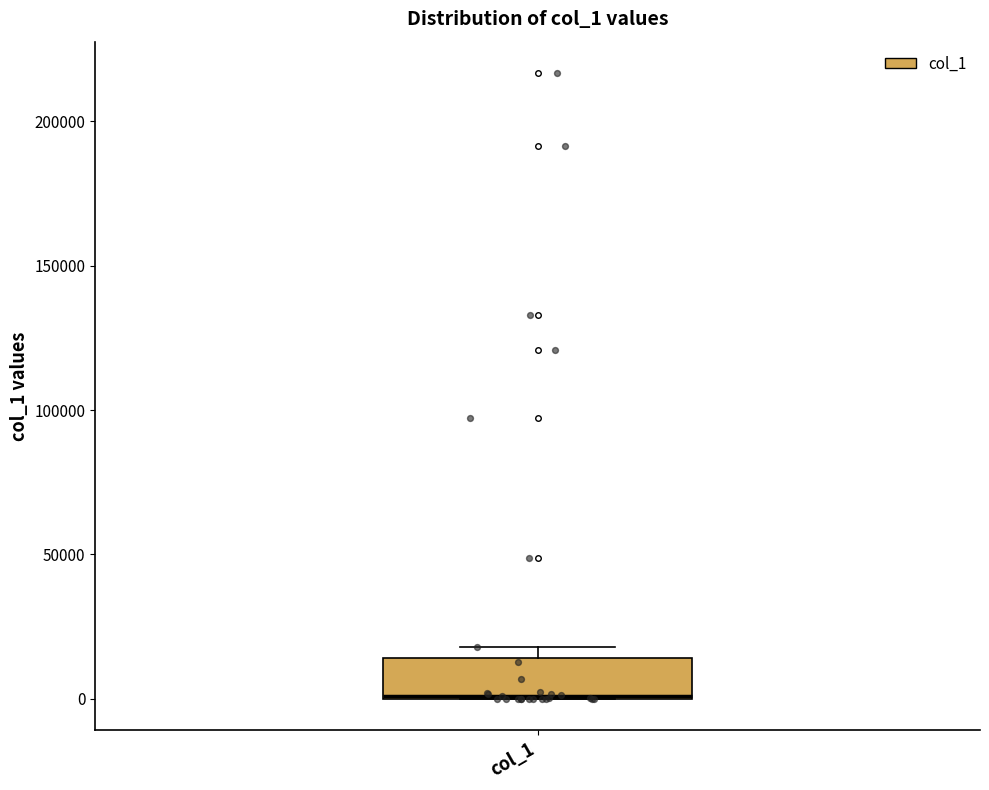

Transcribe this box plot: give where the median line is, the range the box spans, and where the two whiskers end, as read against the y-axis. The values are not printed on the chart, so give them approximately, as read against the axis.

median 0, box 0 to 15000, whiskers 0 to 20000